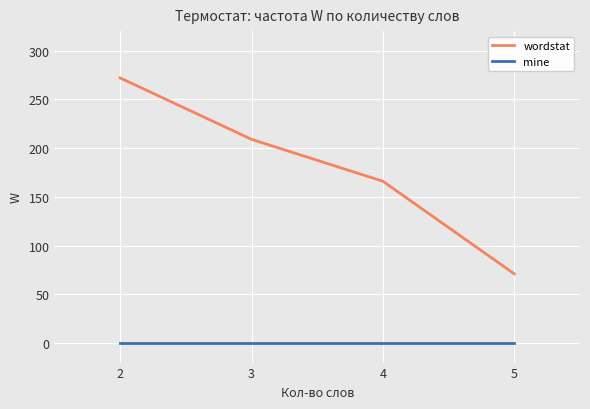

How many distinct data groups are displayed?

2